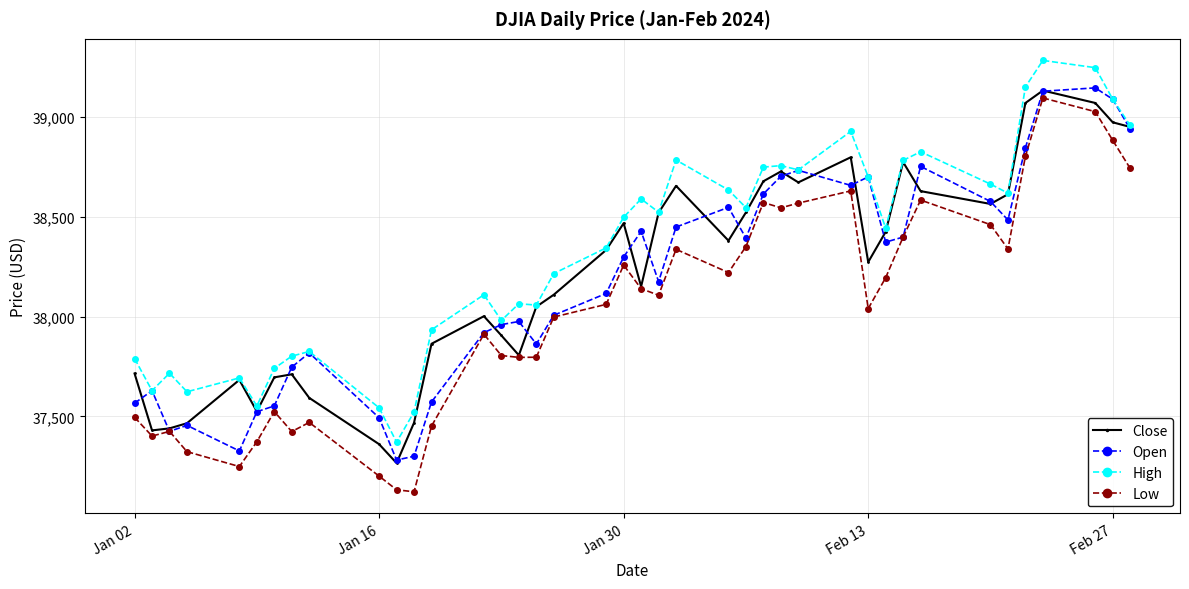

What is the value of the High point at the 37th from the left?

39282.3